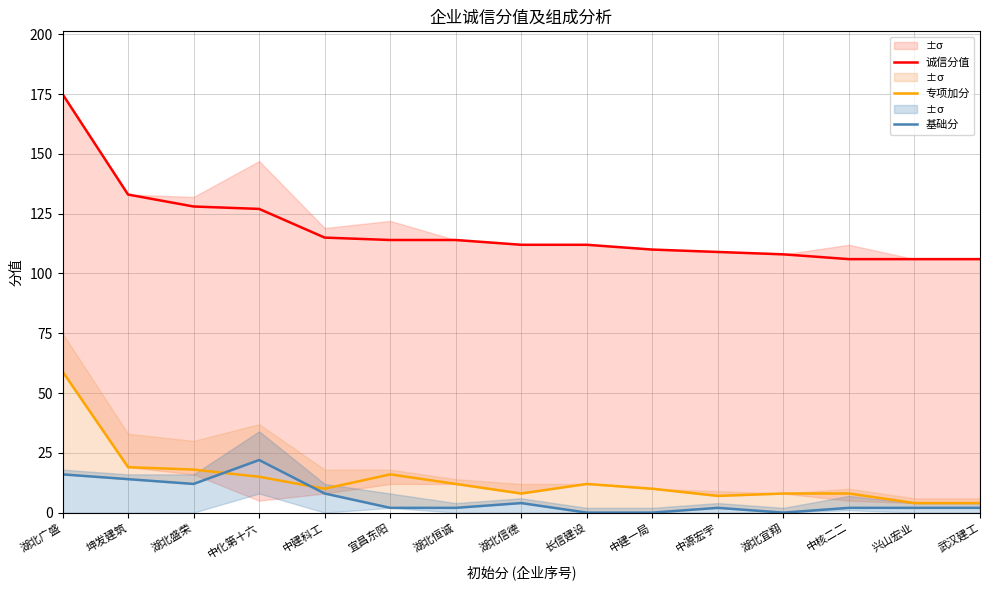

At which label does 专项加分 first exceed 10?

湖北广盛